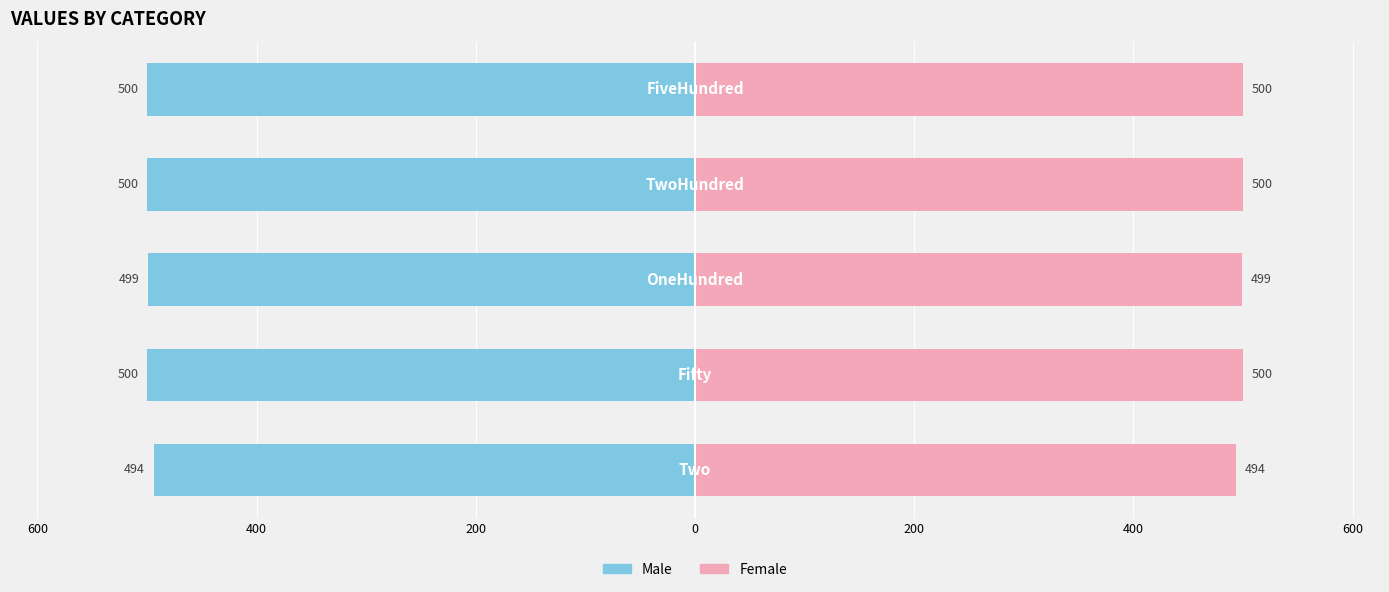

What is the value of the Male bar at the 4th from the left?

-500